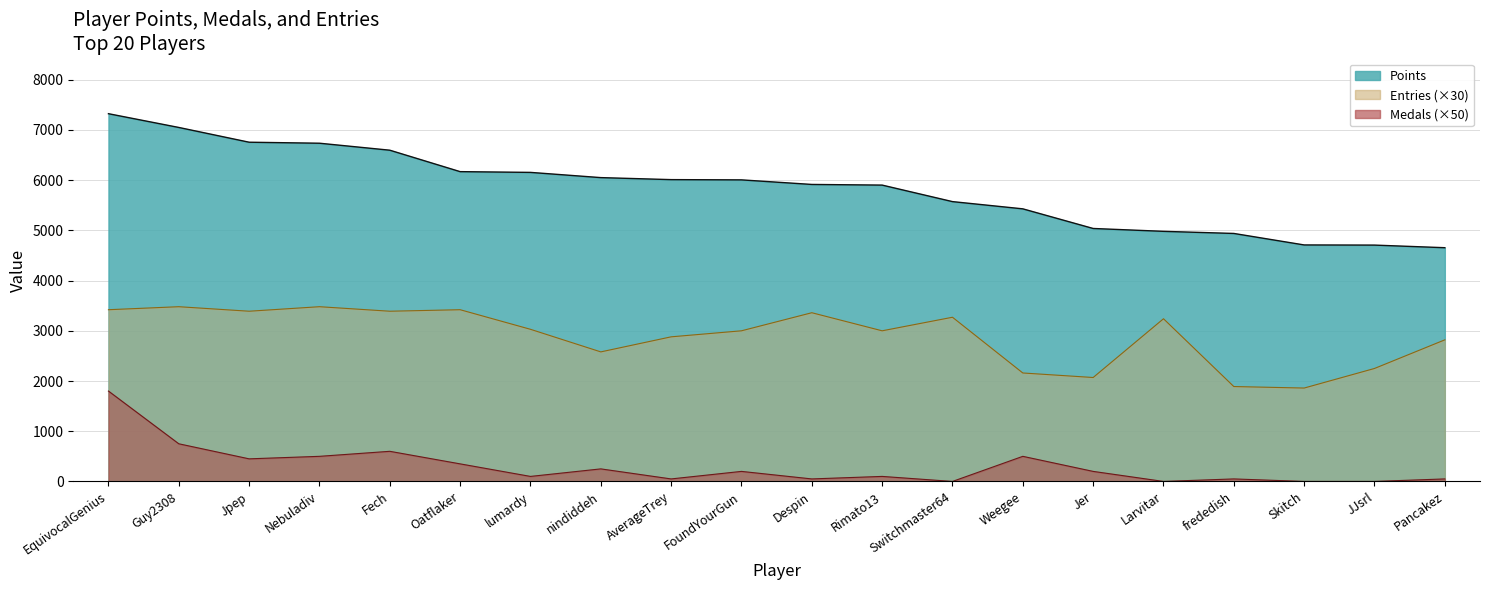

Between Switchmaster64 and Jer, which series saw the biggest shift?

Entries